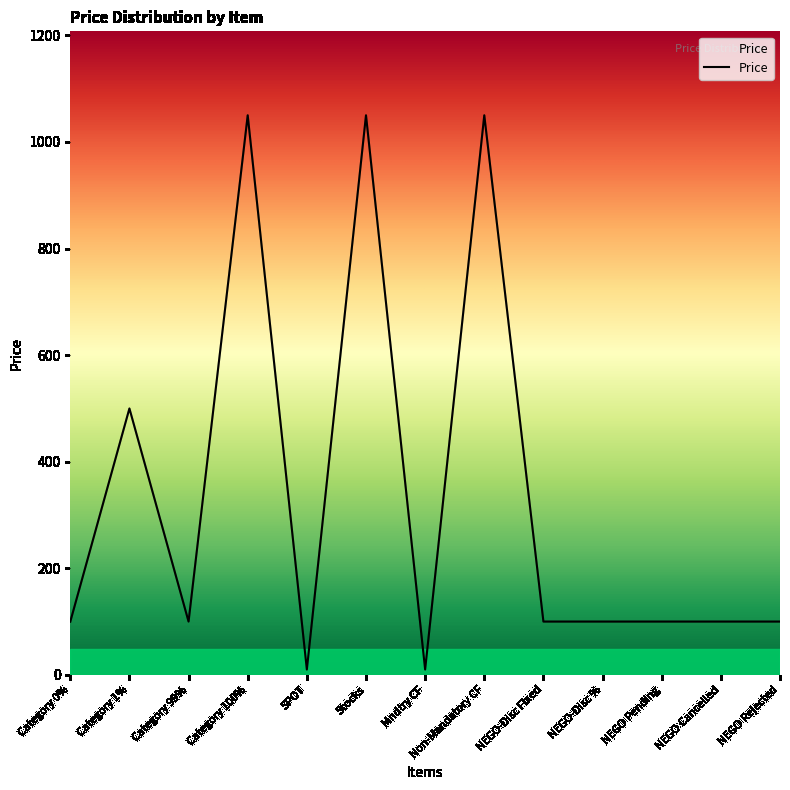

What is the sum of all values?

4371.9